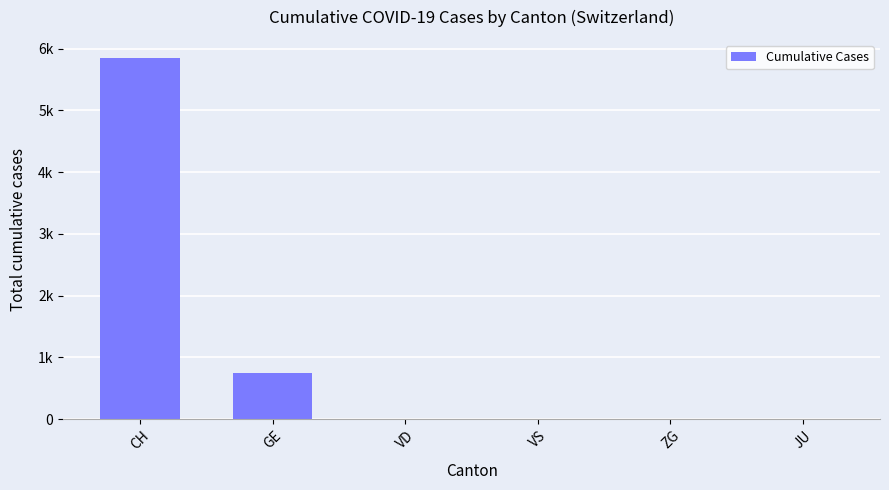

Reading left to right, what are all the values shown in this chart?

5851	749	0	0	0	0